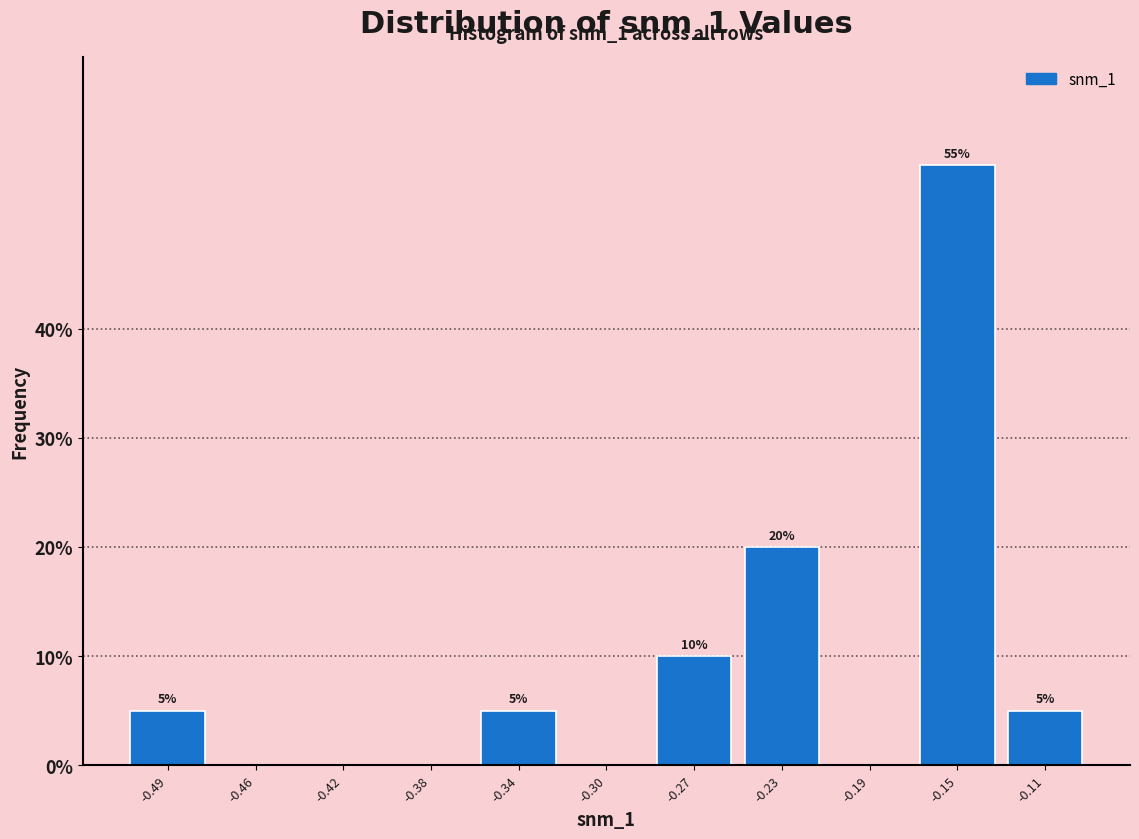

Reading left to right, list all the values displayed in this chart.

-0.49=5.0	-0.46=0.0	-0.42=0.0	-0.38=0.0	-0.34=5.0	-0.30=0.0	-0.27=10.0	-0.23=20.0	-0.19=0.0	-0.15=55.0	-0.11=5.0